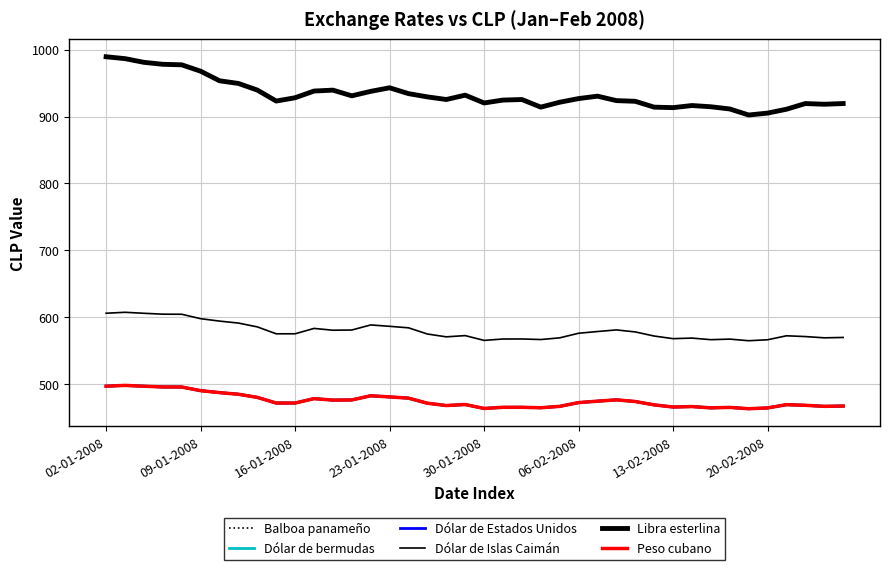

True or false: Peso cubano and Dólar de Islas Caimán intersect in this chart.

False